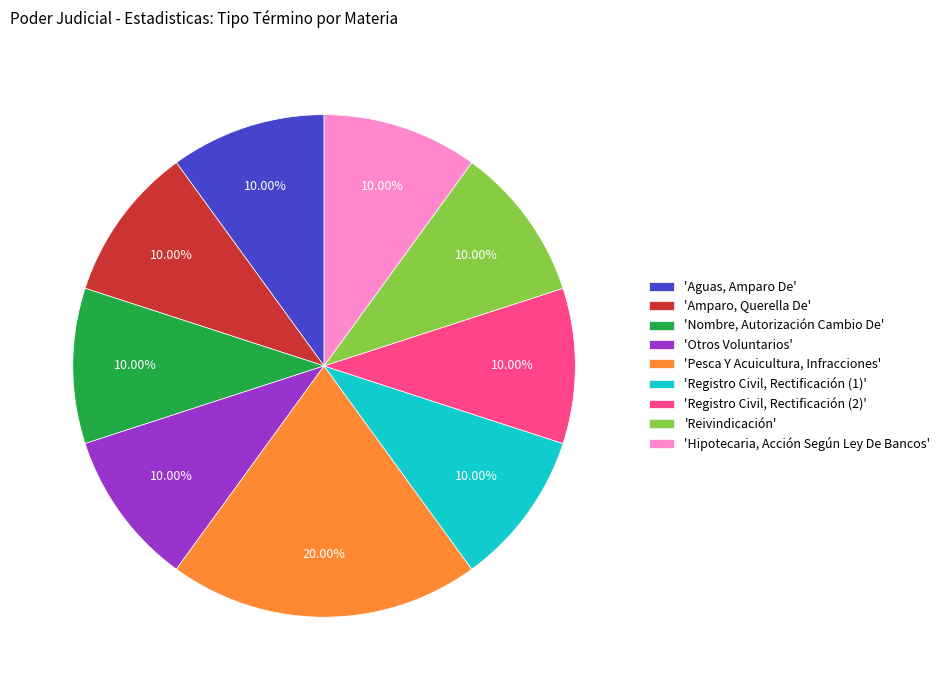

Does 'Reivindicación' account for over 50% of the chart?

No